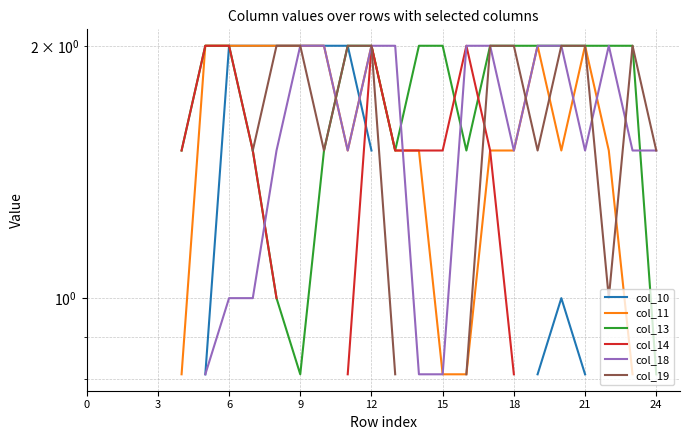

What value does the col_18 series have at 13?

2.0